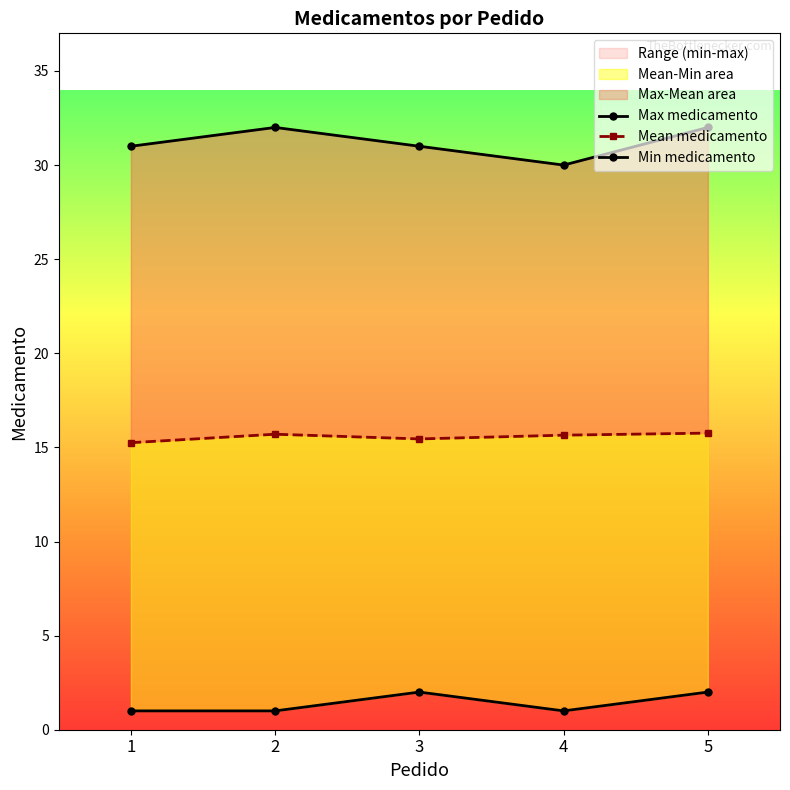

At which label does Max medicamento reach its minimum?

4